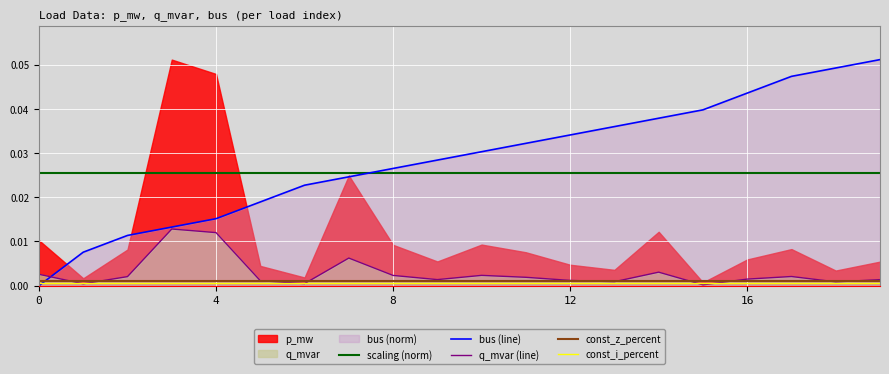

Count the number of categories in the chart.

20